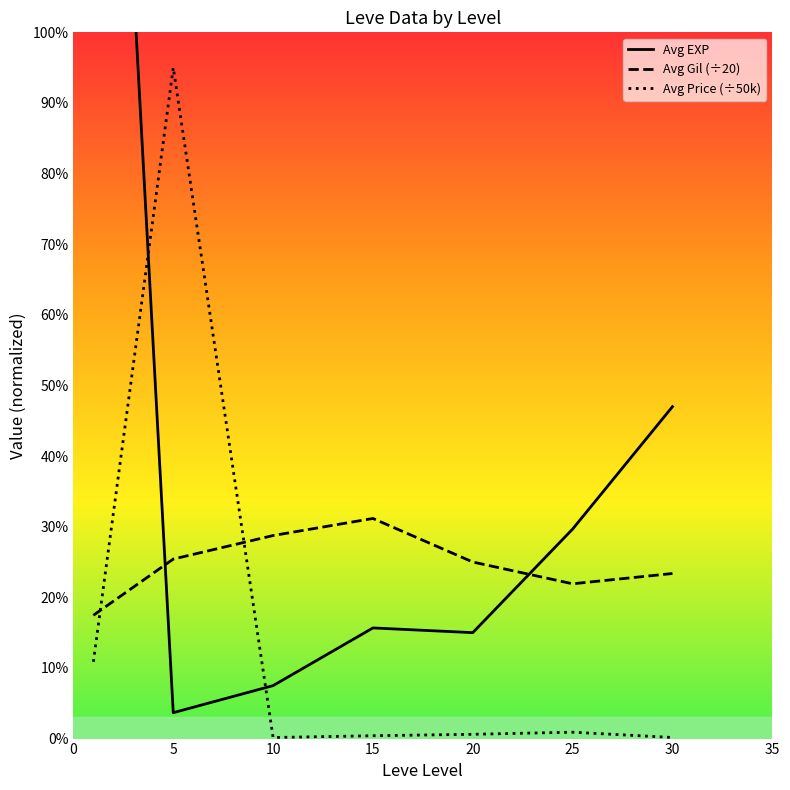

True or false: Avg Gil (÷20) has a value of 21.9 at 25.

True